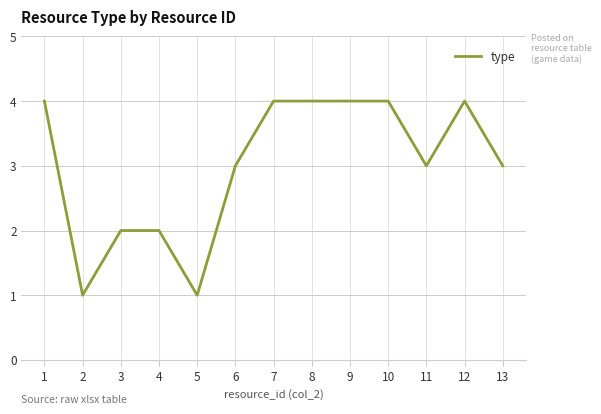

Reading left to right, what are all the values shown in this chart?

1=4	2=1	3=2	4=2	5=1	6=3	7=4	8=4	9=4	10=4	11=3	12=4	13=3